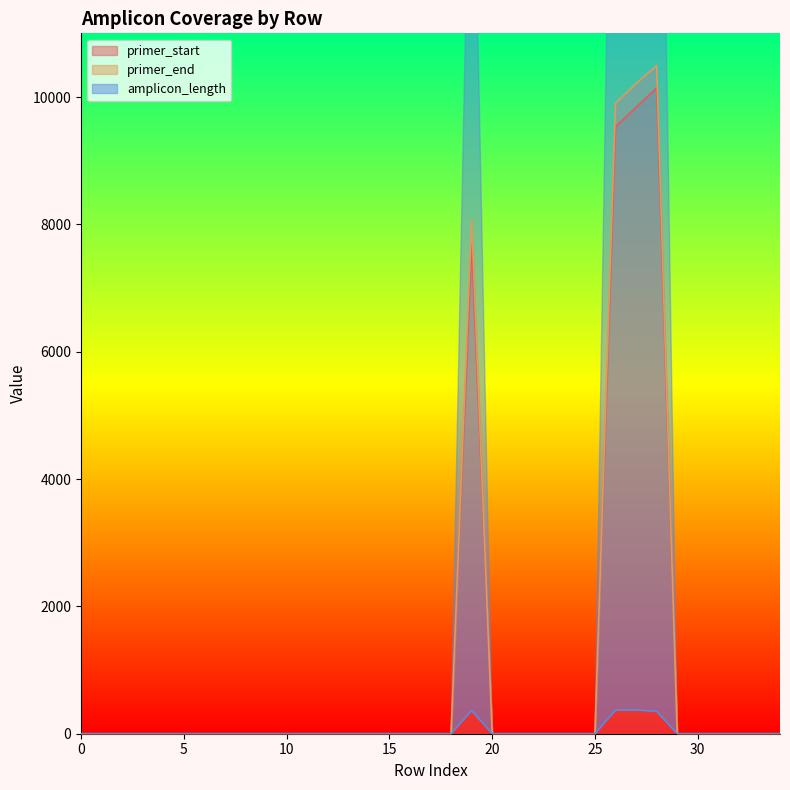

The value of primer_start at 24 is 6502. True or false?

False